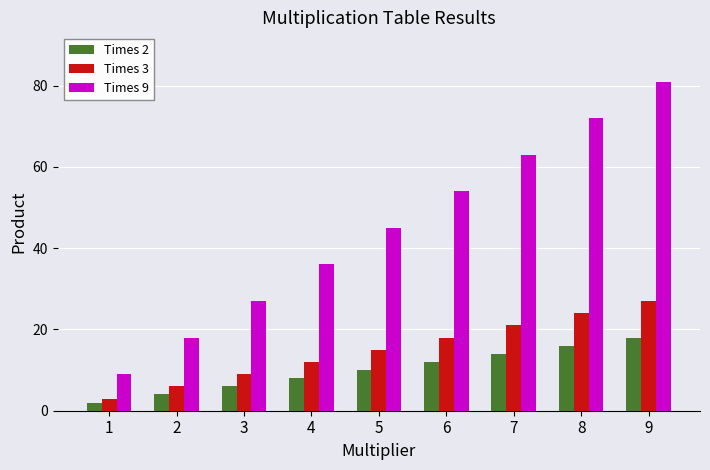

True or false: Times 9 has a value of 27 at 3.

True